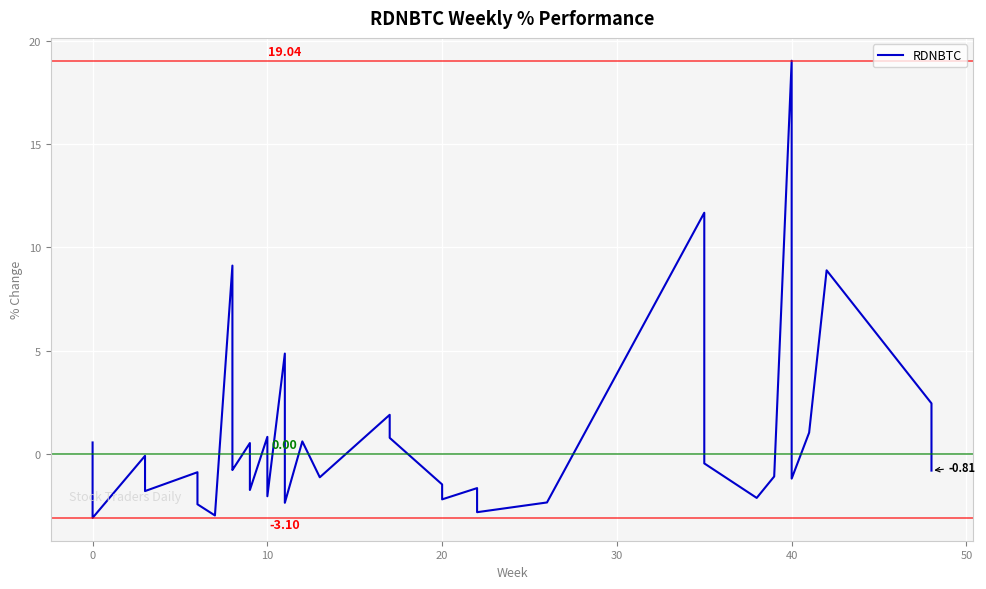

What is the smallest value displayed?

-3.1